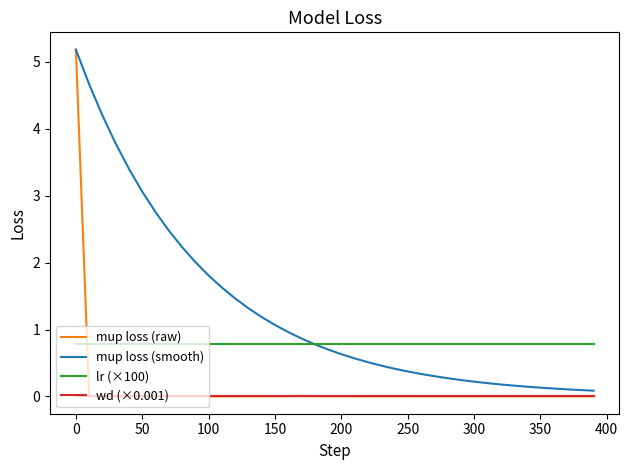

True or false: wd (×0.001) and mup loss (smooth) intersect in this chart.

False